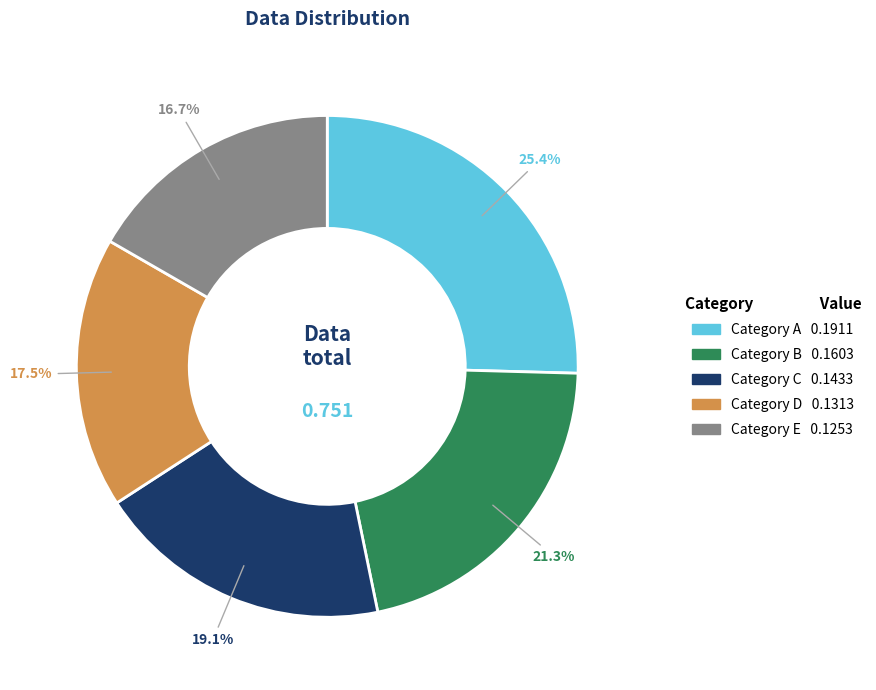

Does any single category account for the majority?

No